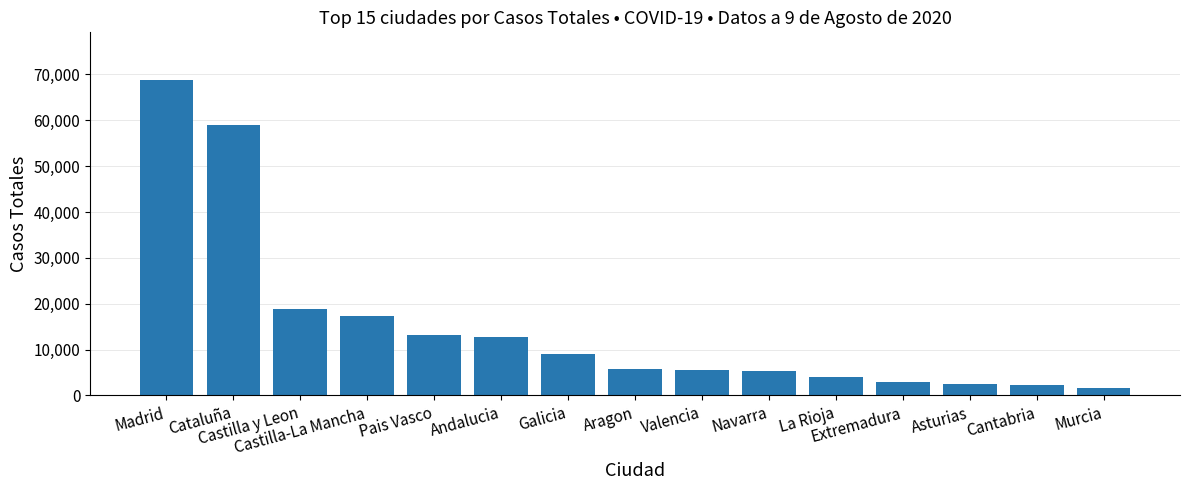

Where is the data nearest to the value 35219?

Castilla y Leon